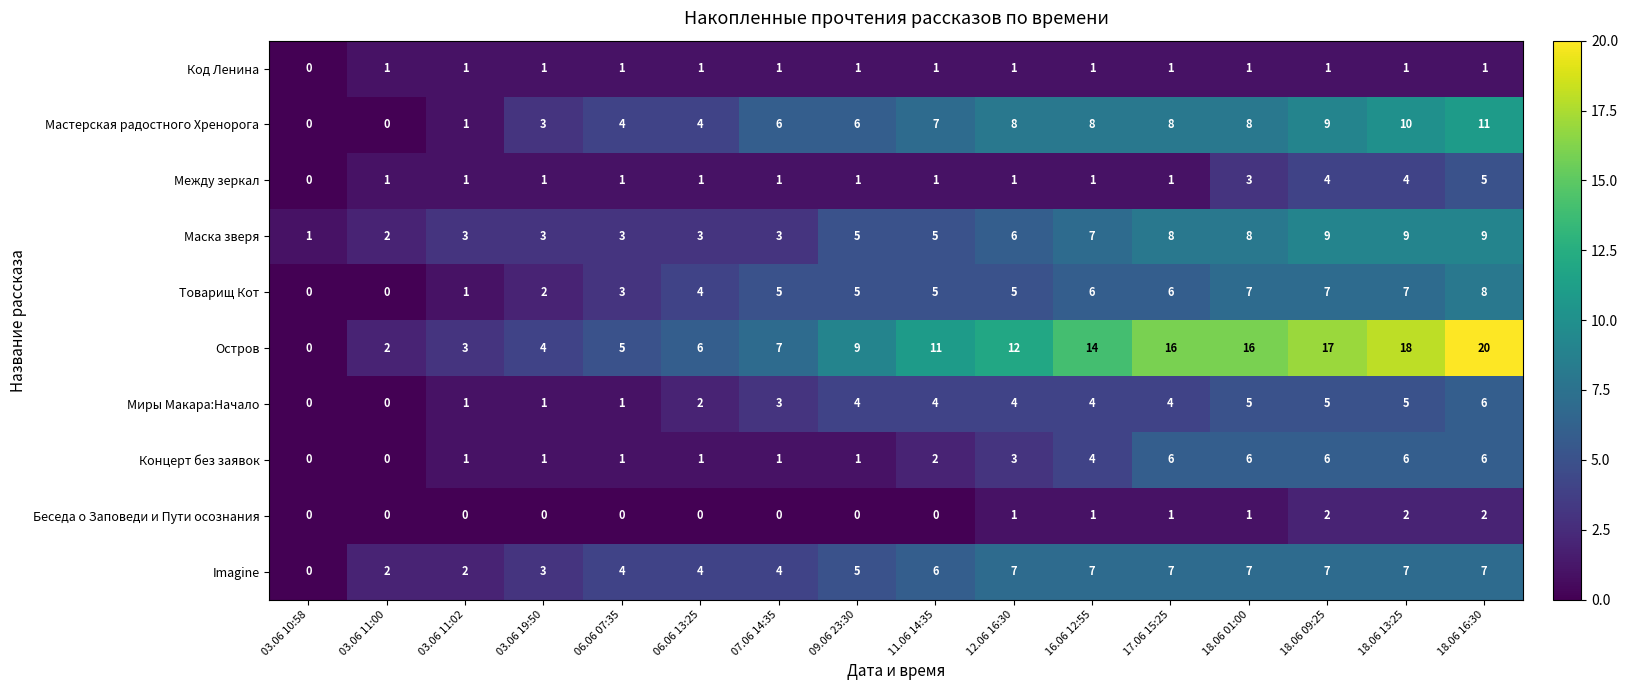

Count the Между зеркал values in the range 1 to 3.

12